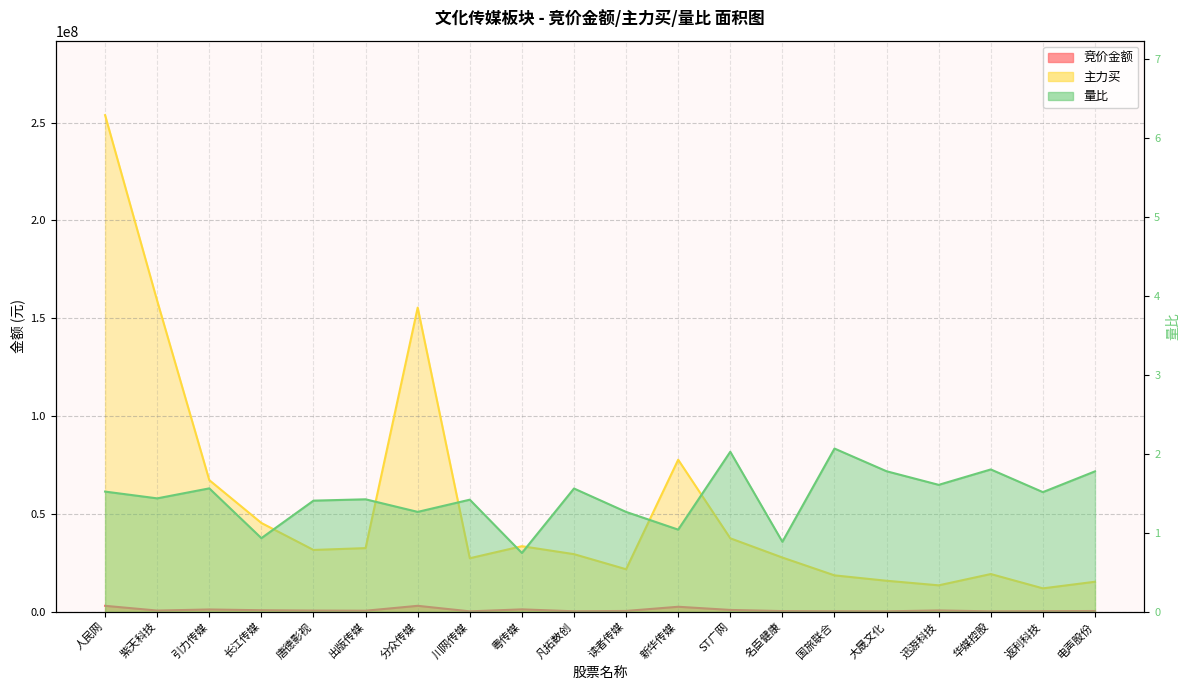

True or false: 量比 and 主力买 intersect in this chart.

False